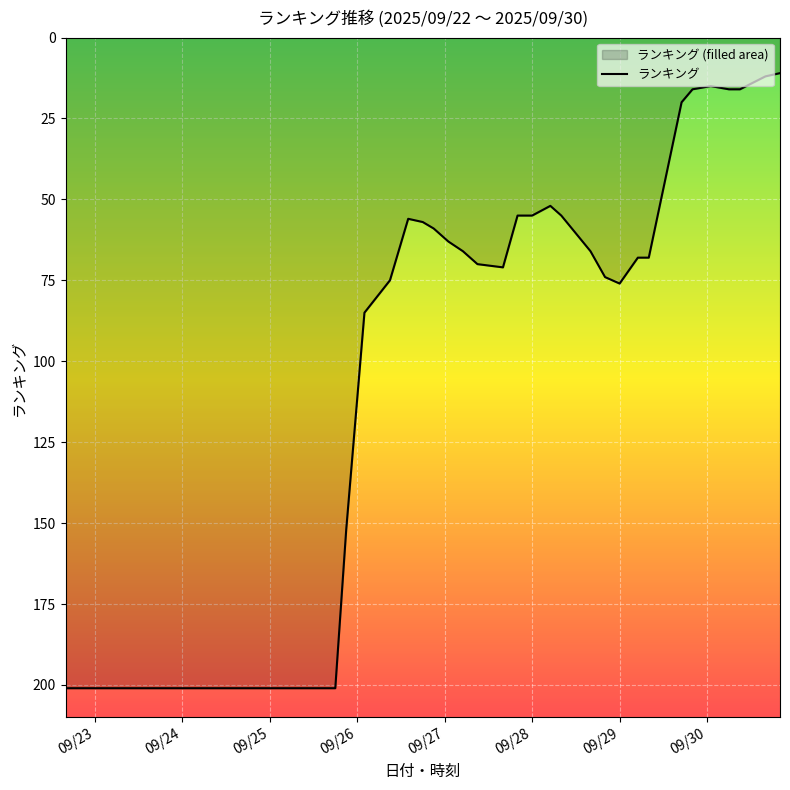

How many points are lower than both their immediate neighbors (excluding endpoints)?

3